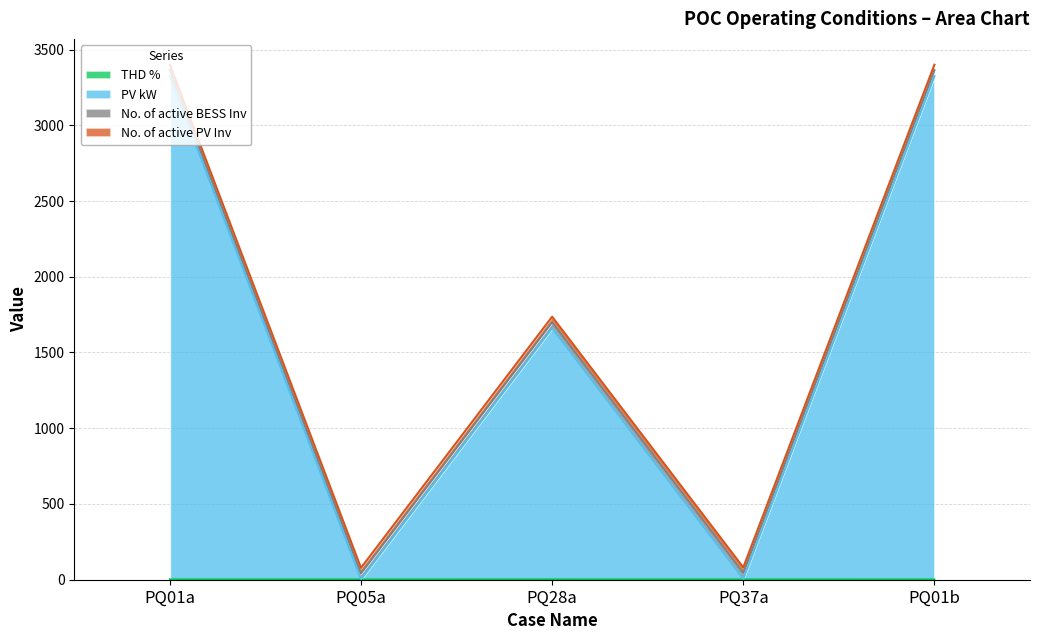

What is the label of the 1st point from the right?

PQ01b